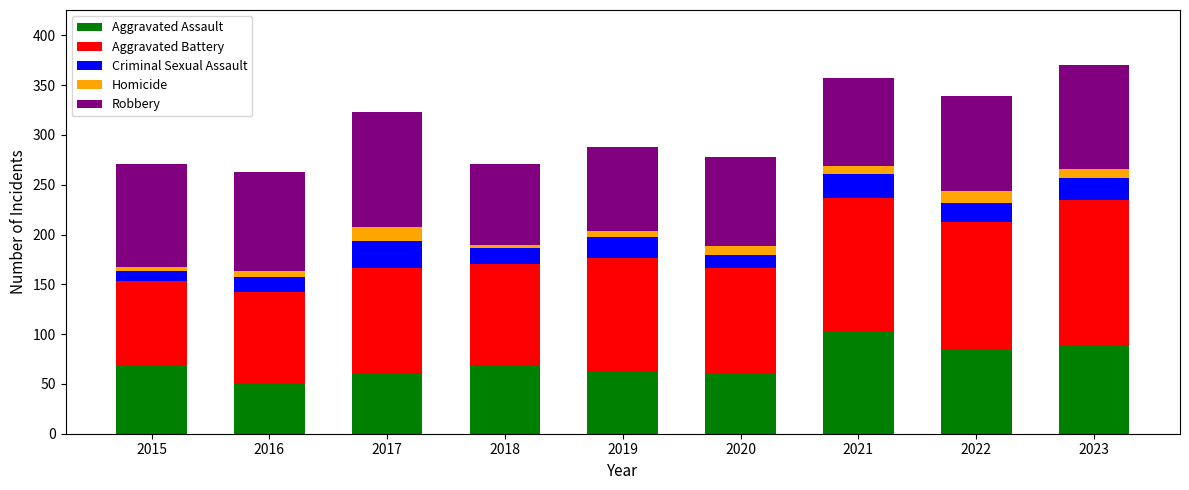

What is the lowest value of the Aggravated Assault series?

51